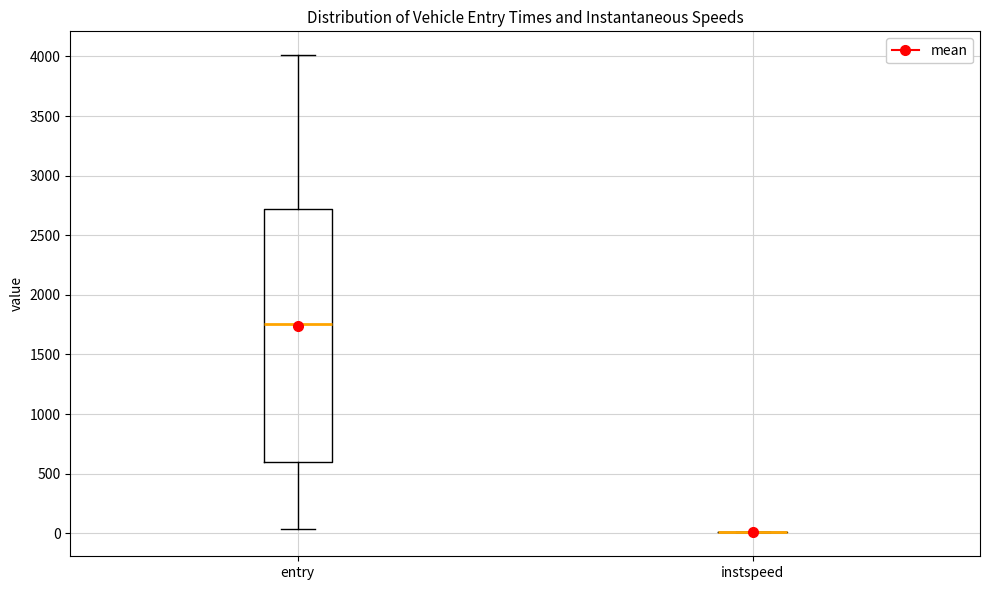

Reading left to right, transcribe this box plot: for each box, give where its median line is, the range the box spans, and where its two whiskers end, as read against the y-axis. The values are not printed on the chart, so give them approximately, as read against the axis.

entry: median 1750, box 600 to 2700, whiskers 50 to 4000
instspeed: box collapsed to a line at 0, whiskers 0 to 0